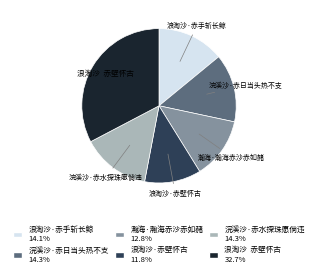

Approximately how many times larger is the value at 浪淘沙·赤壁怀古 compared to 浪淘沙 赤壁怀古?

0.4